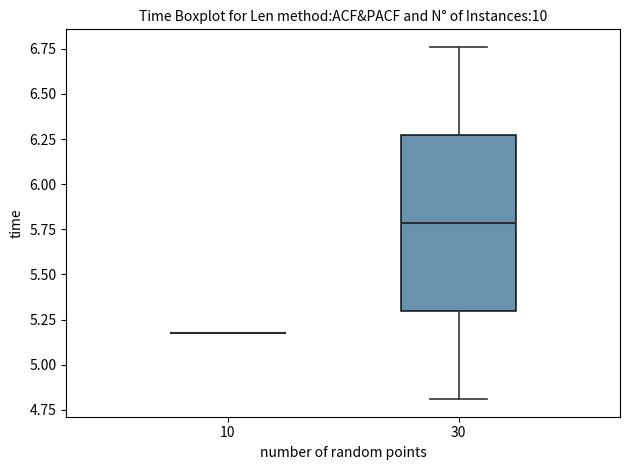

Reading left to right, transcribe this box plot: for each box, give where its median line is, the range the box spans, and where its two whiskers end, as read against the y-axis. The values are not printed on the chart, so give them approximately, as read against the axis.

10: box collapsed to a line at 5.20, whiskers 5.20 to 5.20
30: median 5.80, box 5.30 to 6.25, whiskers 4.80 to 6.75